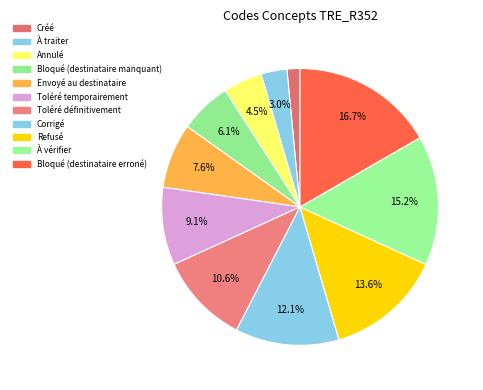

Rank the categories by value from highest to lowest.

Bloqué (destinataire erroné), À vérifier, Refusé, Corrigé, Toléré définitivement, Toléré temporairement, Envoyé au destinataire, Bloqué (destinataire manquant), Annulé, À traiter, Créé